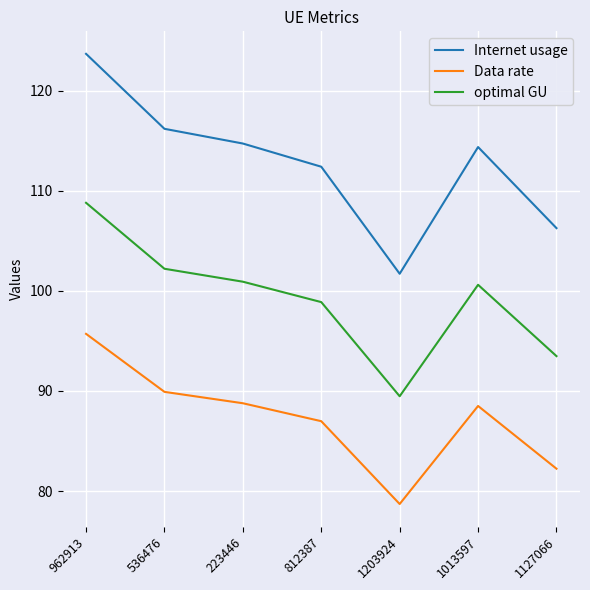

True or false: optimal GU and Data rate cross at least once.

False